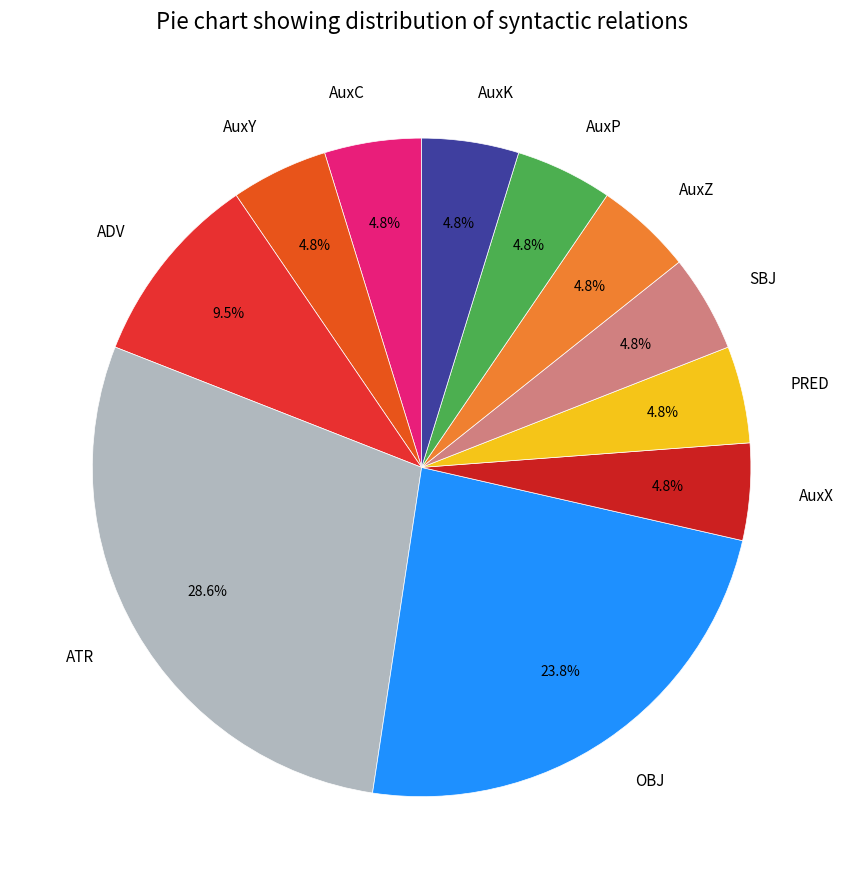

Is the sum of AuxZ and ATR greater than half?

No